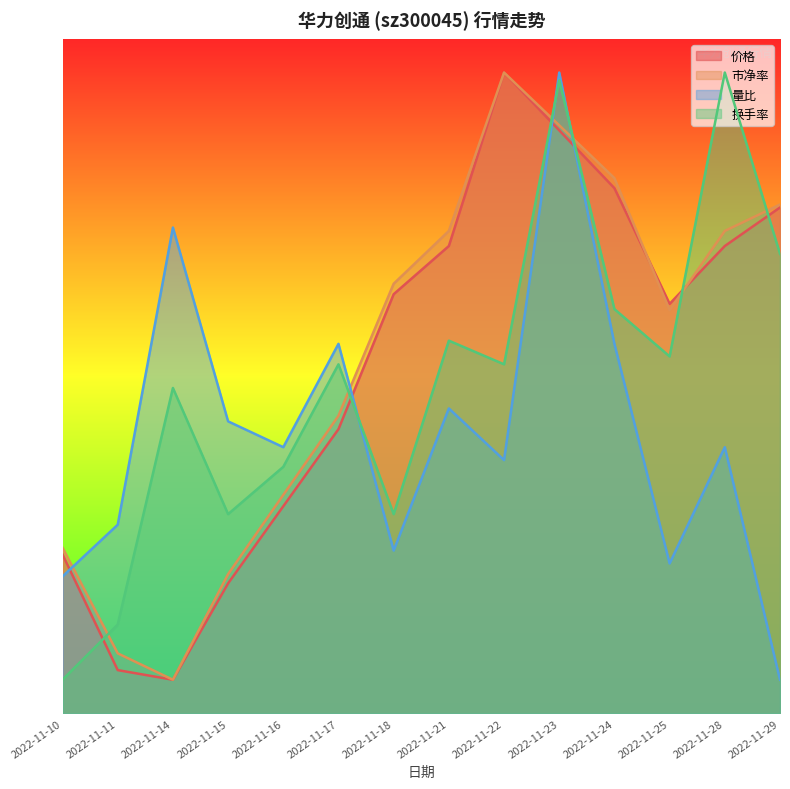

Which series changed the most between 2022-11-14 and 2022-11-16?

量比